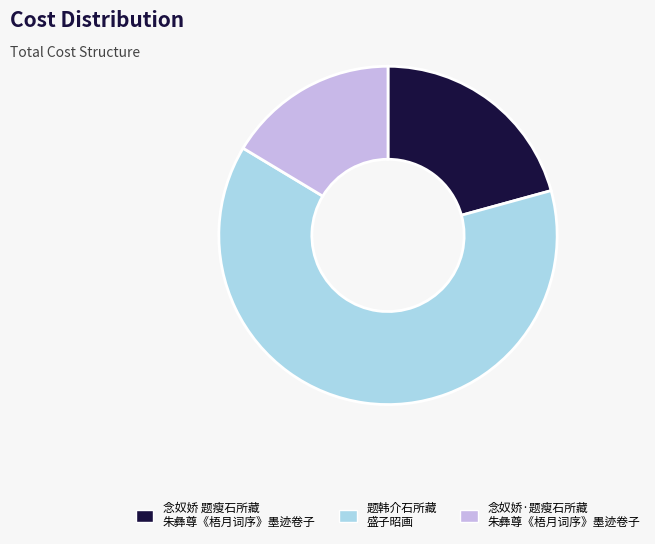

Does any single category account for the majority?

Yes